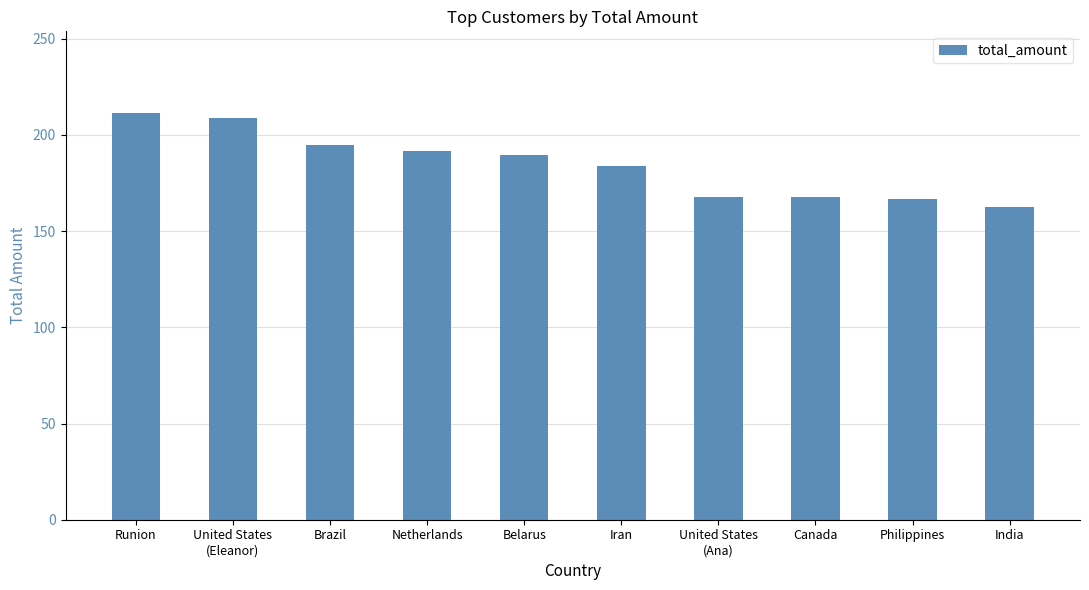

True or false: the data shows 128.1 at Netherlands.

False